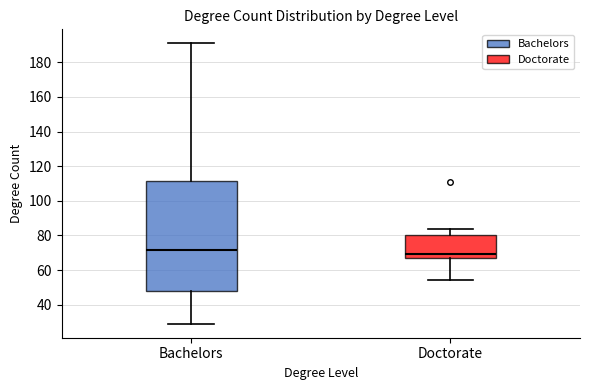

Where does the lower whisker of the box for Bachelors end on the y-axis? The values are not printed on the chart, so give them approximately, as read against the axis.

30